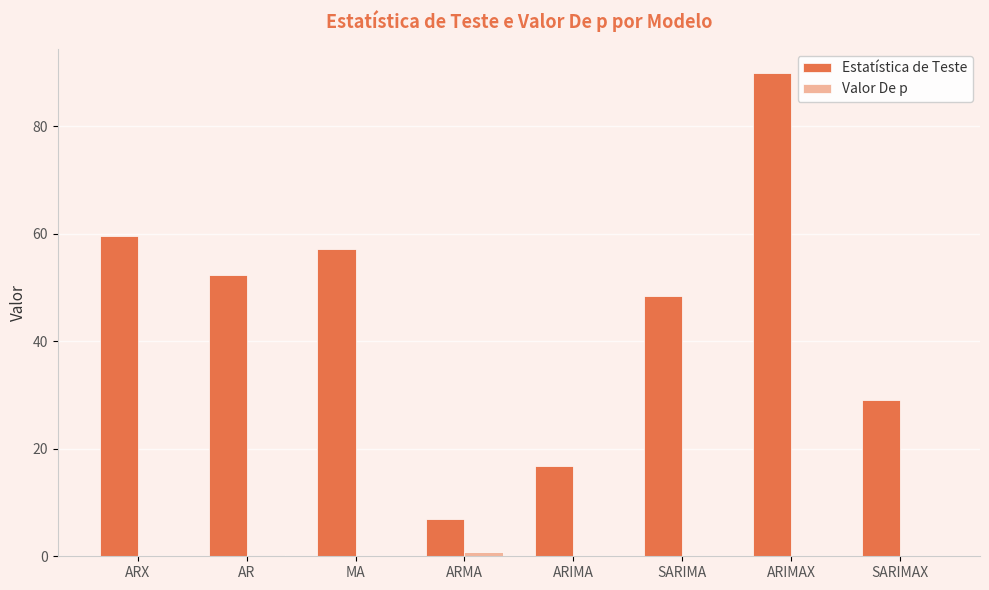

At which category is the sum across all series the highest?

ARIMAX